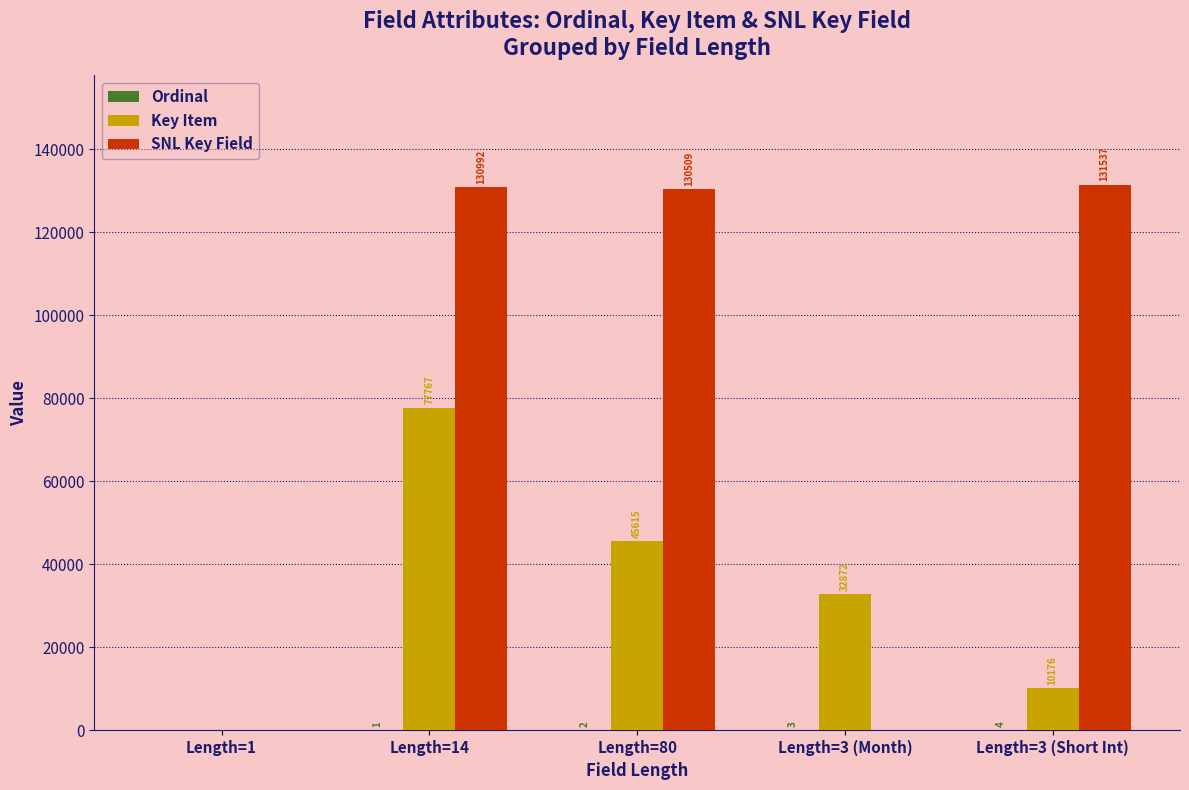

How many groups of bars are there?

5